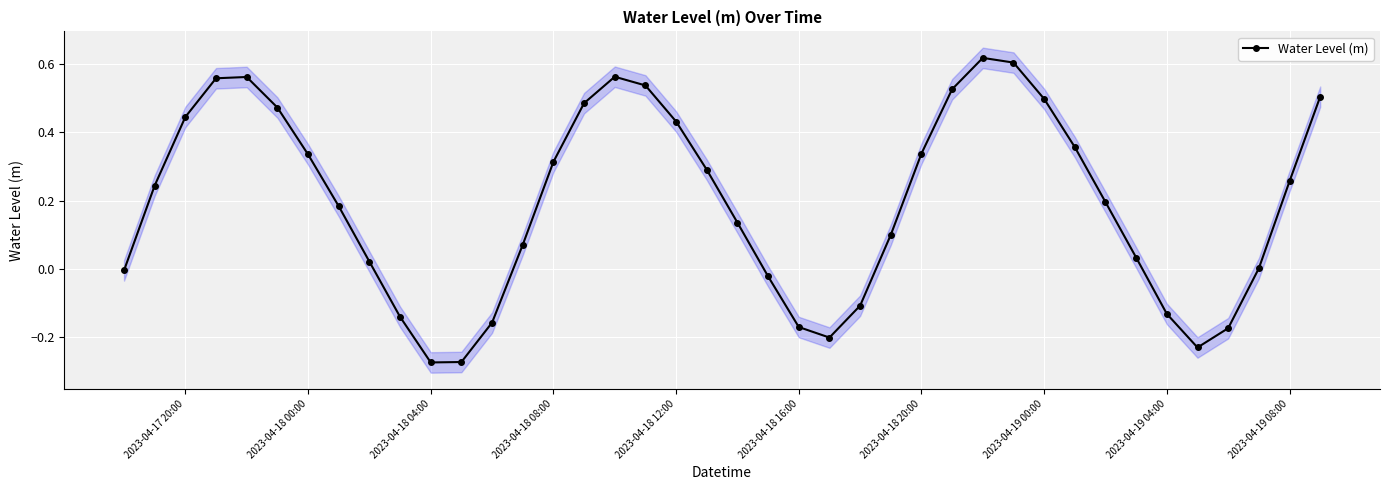

Is it true that Water Level (m) equals 0.2 at 2023-04-17 20:00?

False